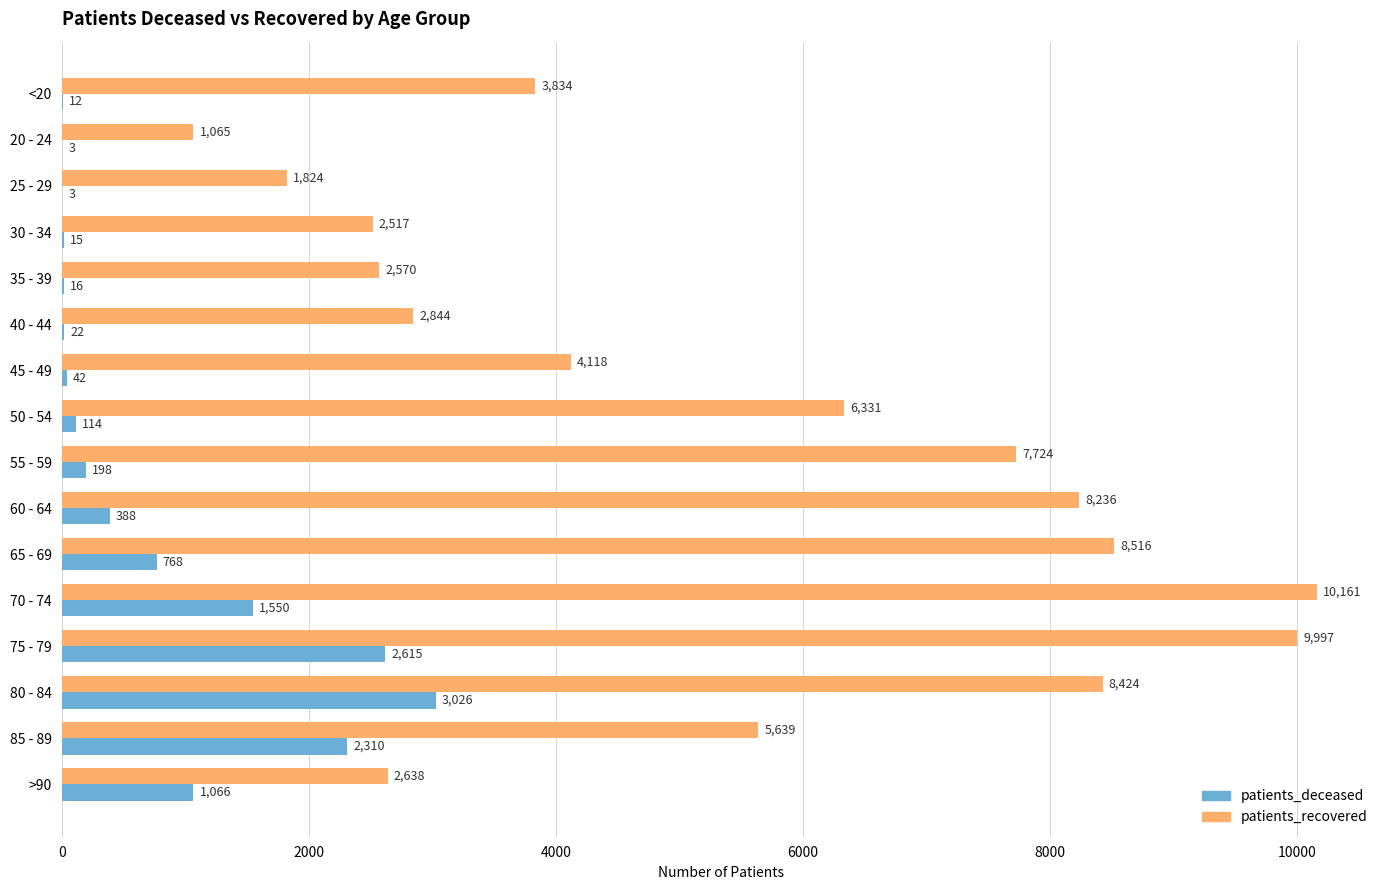

Is the value of patients_deceased at 75 - 79 greater than the value of patients_recovered at 20 - 24?

Yes